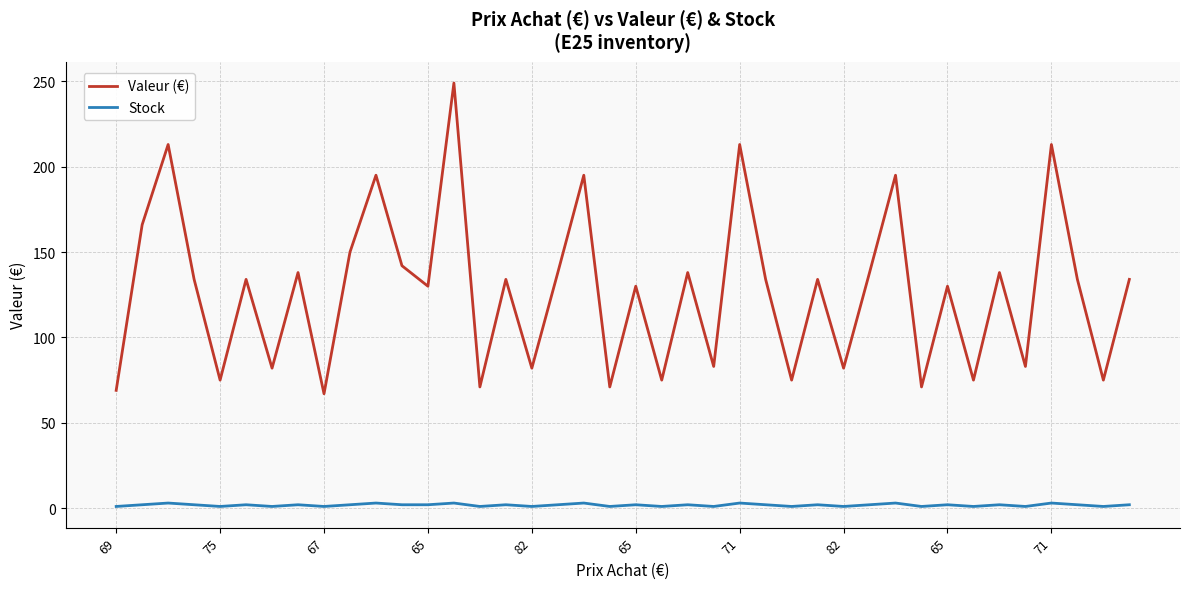

What is the difference between the second highest and second lowest values in the Stock series?

2